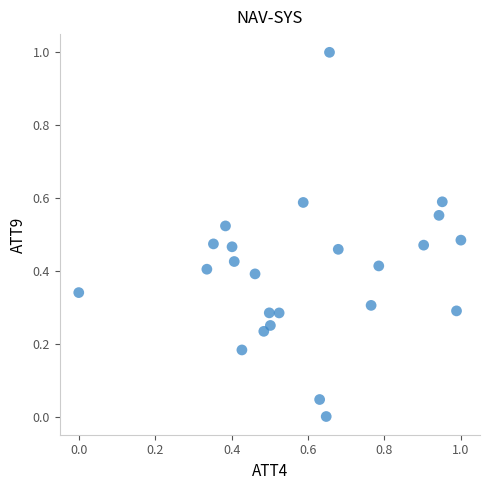

What is the range of X values (max minus min)?

1.0